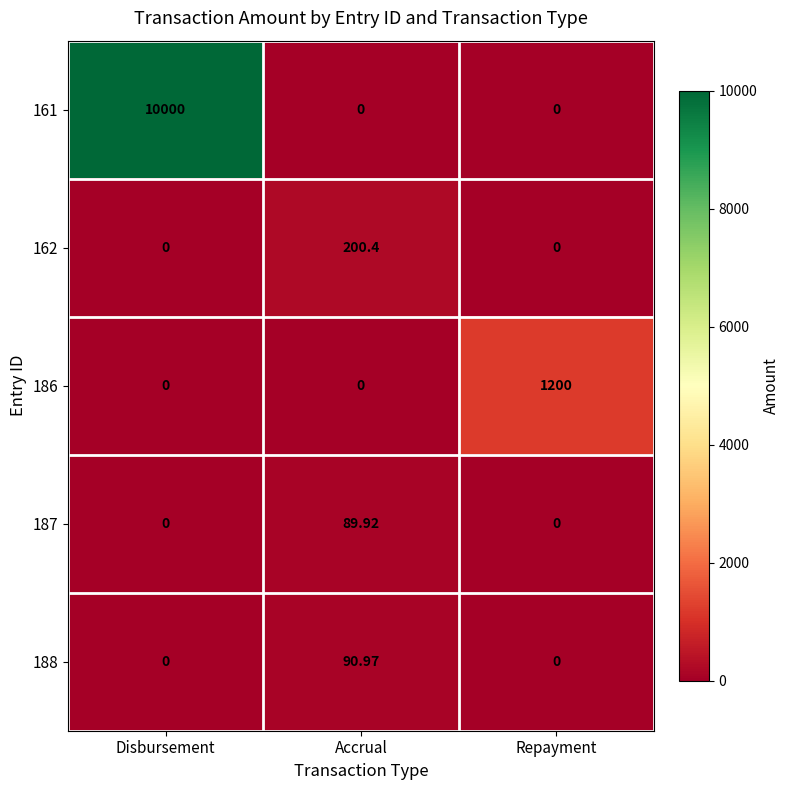

Which series changed the most between Disbursement and Accrual?

161